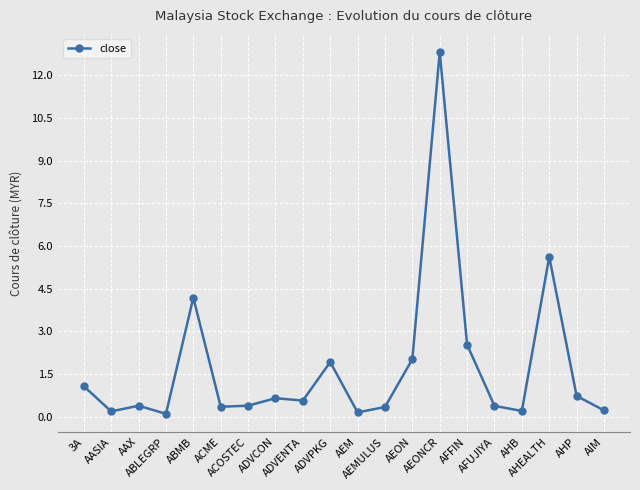

Is this an area chart (filled region under the line)?

No